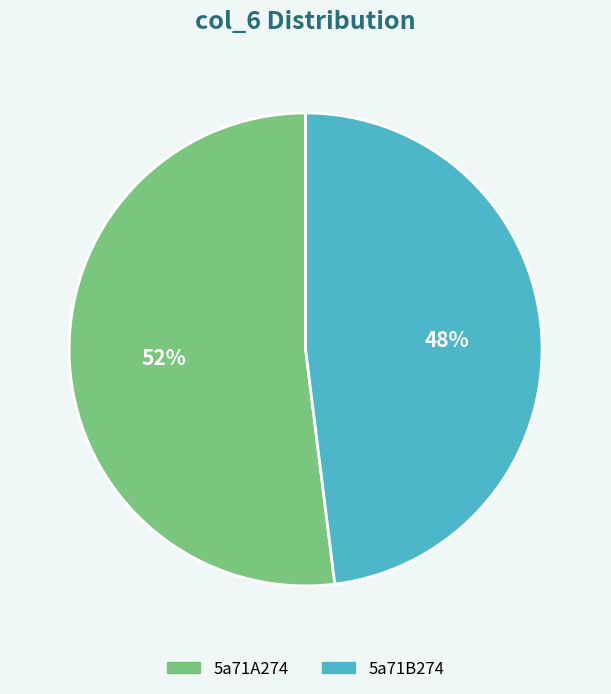

Which slice is the largest?

5a71A274